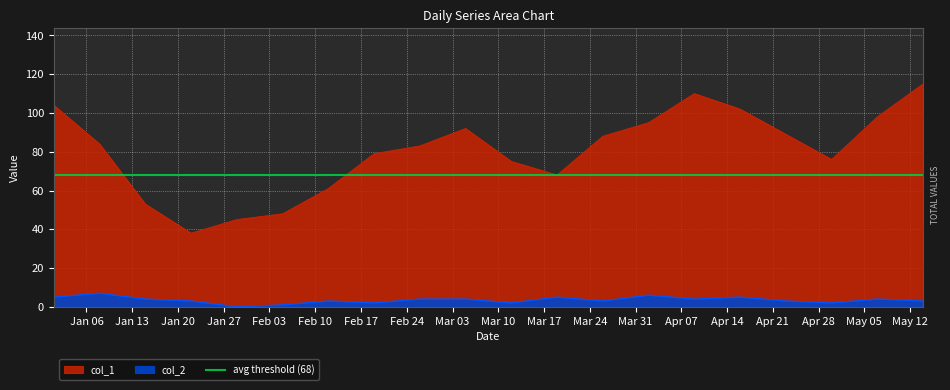

What is the value of the col_2 point at the 6th from the left?

1